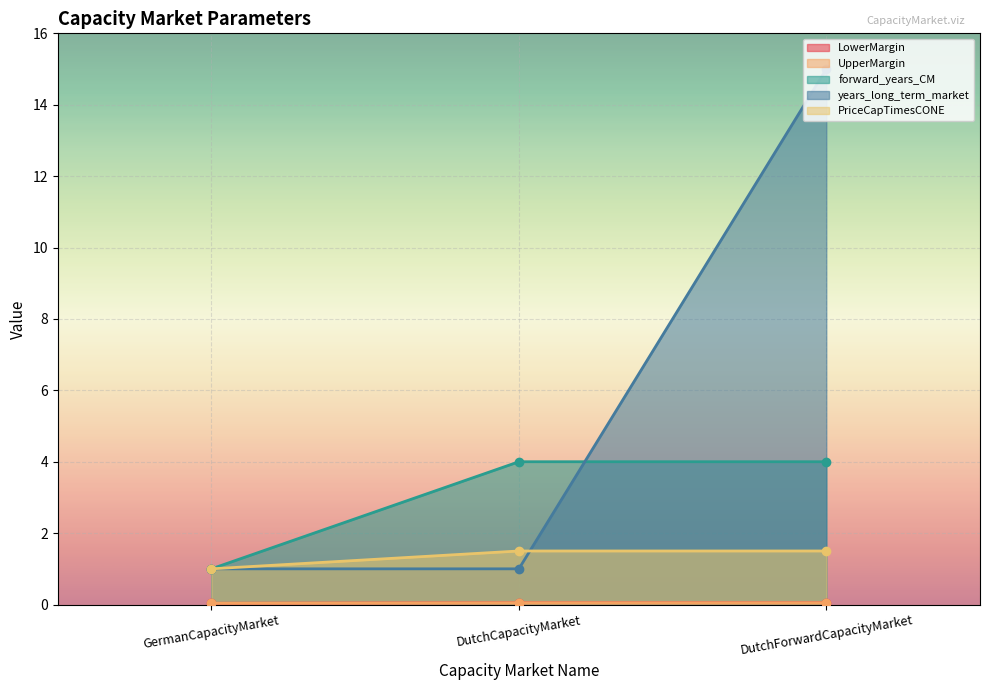

Which has a higher value, DutchCapacityMarket or GermanCapacityMarket?

DutchCapacityMarket